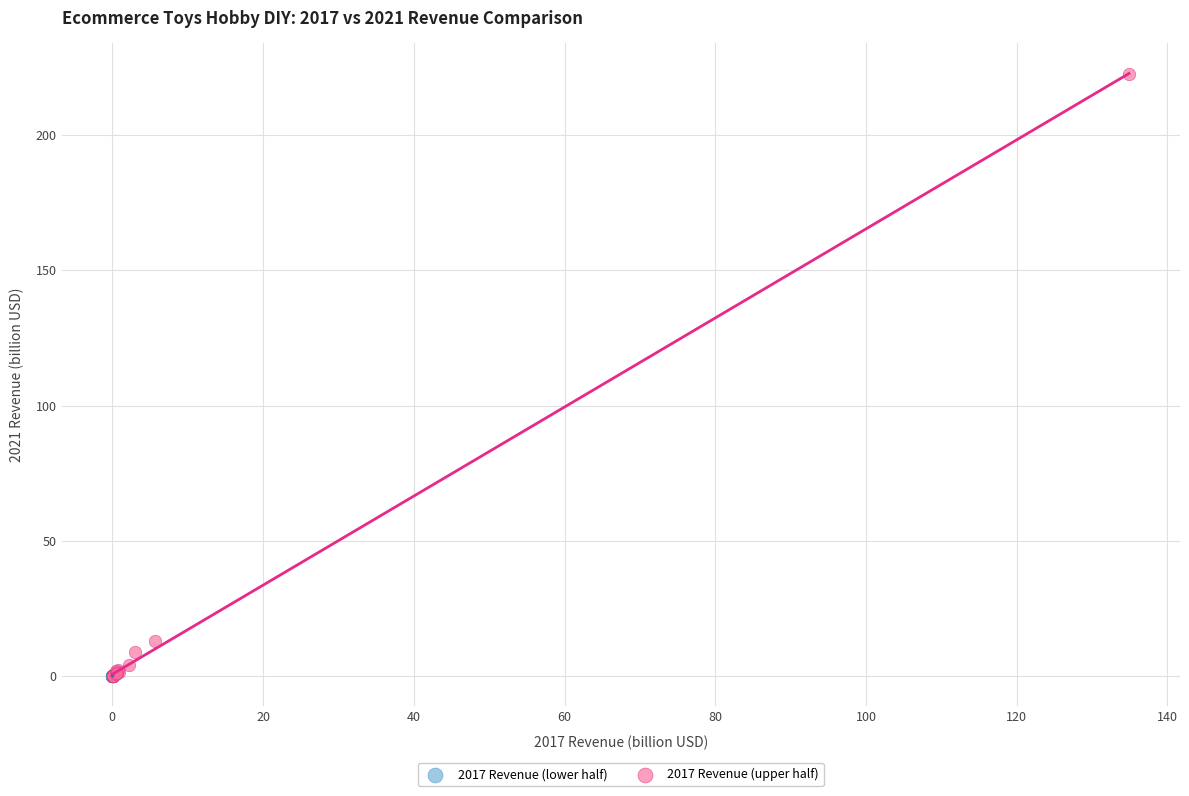

Which series reaches the maximum Y coordinate?

2017 Revenue (upper half)